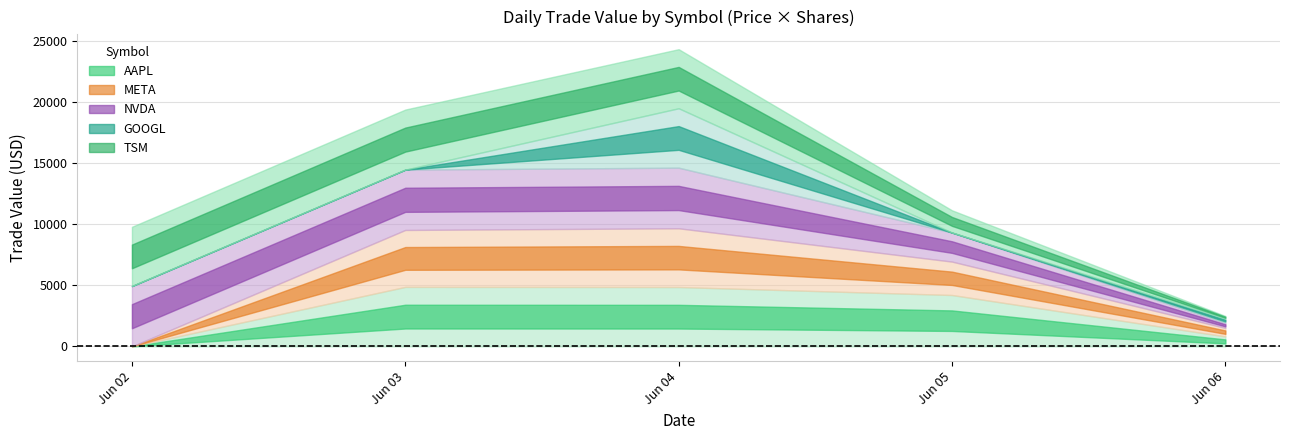

True or false: META and AAPL intersect in this chart.

False